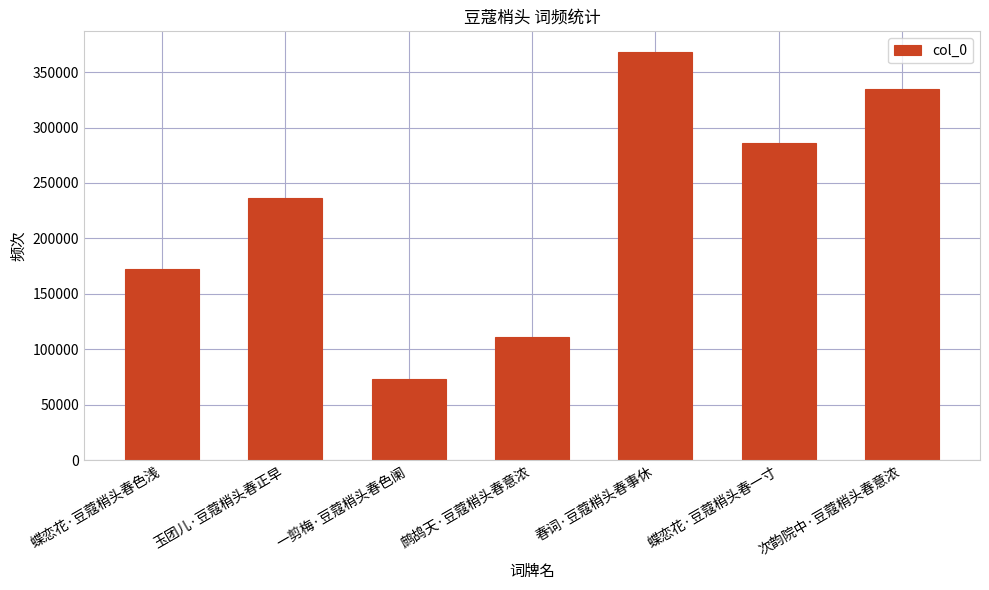

Reading left to right, transcribe all the data shown in this chart.

172780	236275	73697	110700	368311	285808	335141